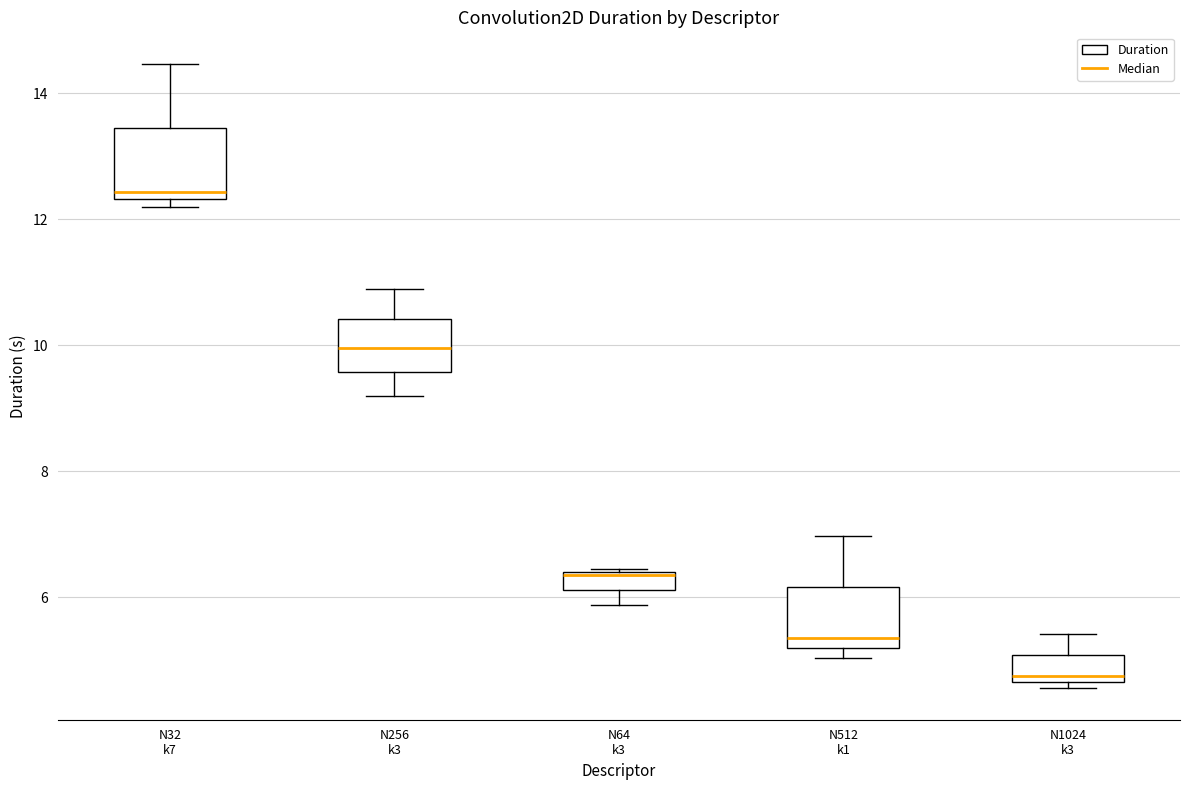

Where does the upper whisker of the box for N1024 k3 end on the y-axis? The values are not printed on the chart, so give them approximately, as read against the axis.

5.4